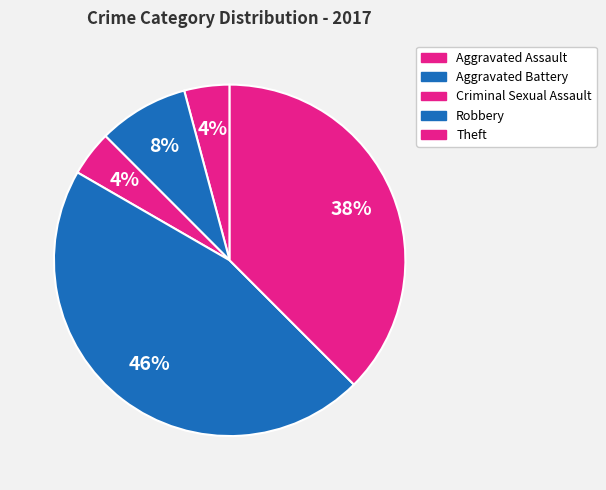

To the nearest percent, what portion does Theft represent?

38%